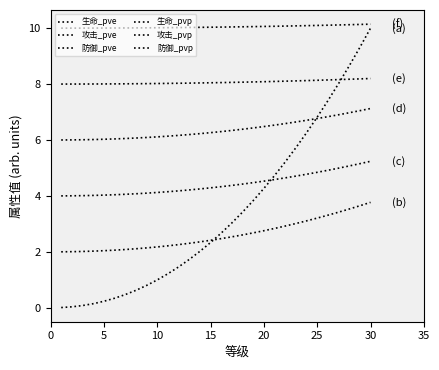

How many distinct data groups are displayed?

6